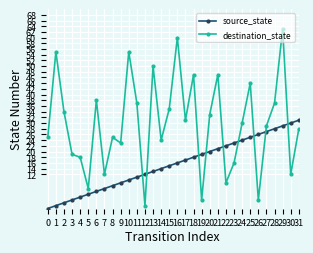

Count the number of categories in the chart.

32